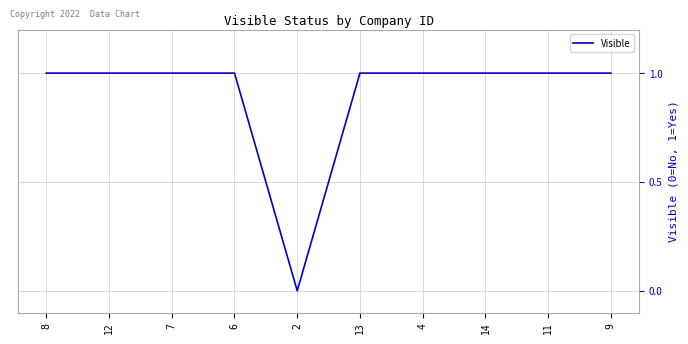

Count the values in the range 1 to 2.

9